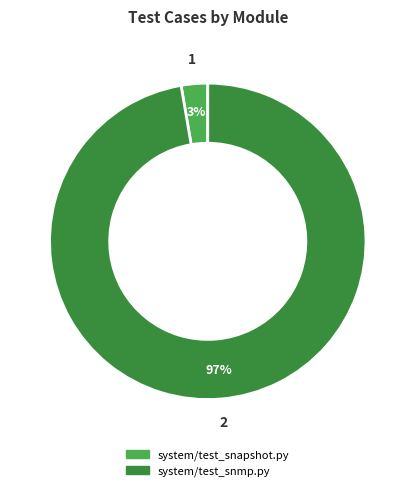

True or false: system/test_snapshot.py accounts for 3% of the total.

True